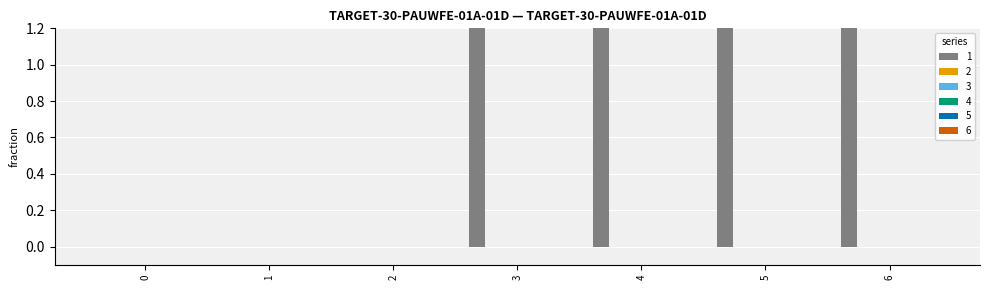

Is it true that 5 equals 0.0 at 2?

True